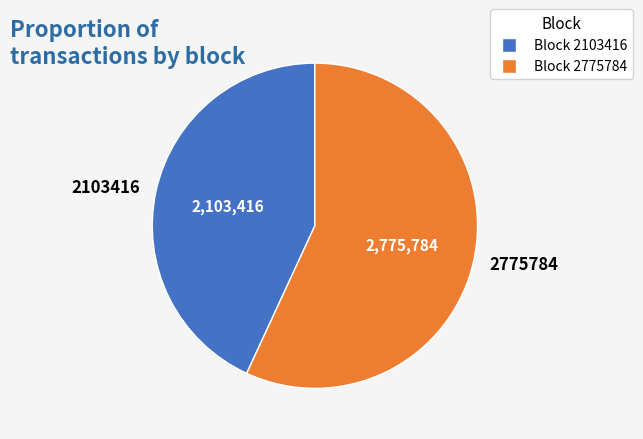

Is the sum of 2775784 and 2103416 greater than half?

Yes